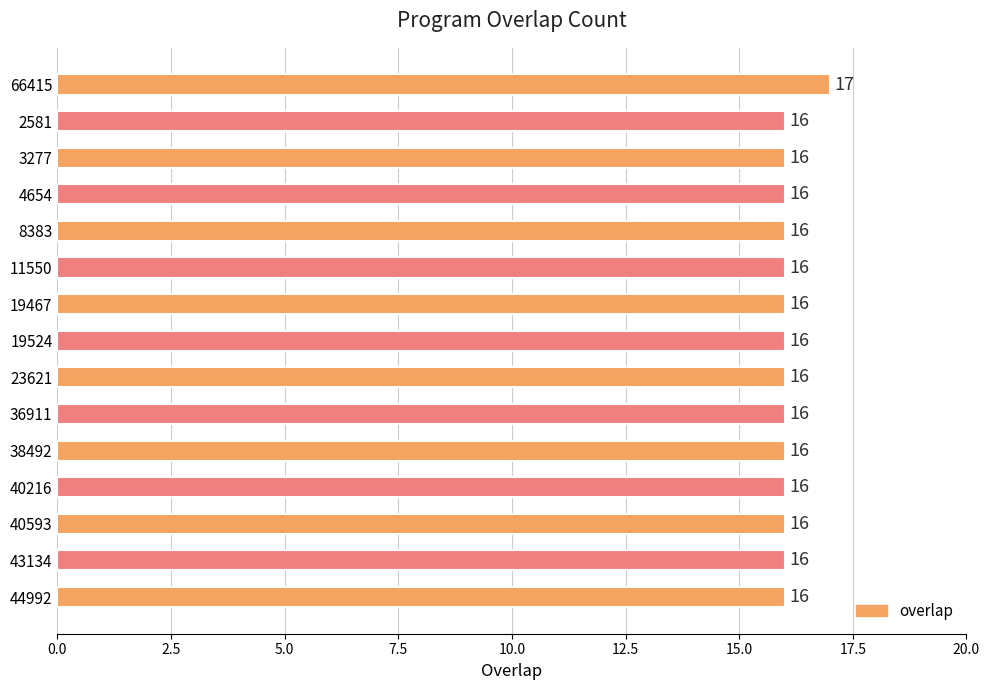

What value does the data have at 8383?

16